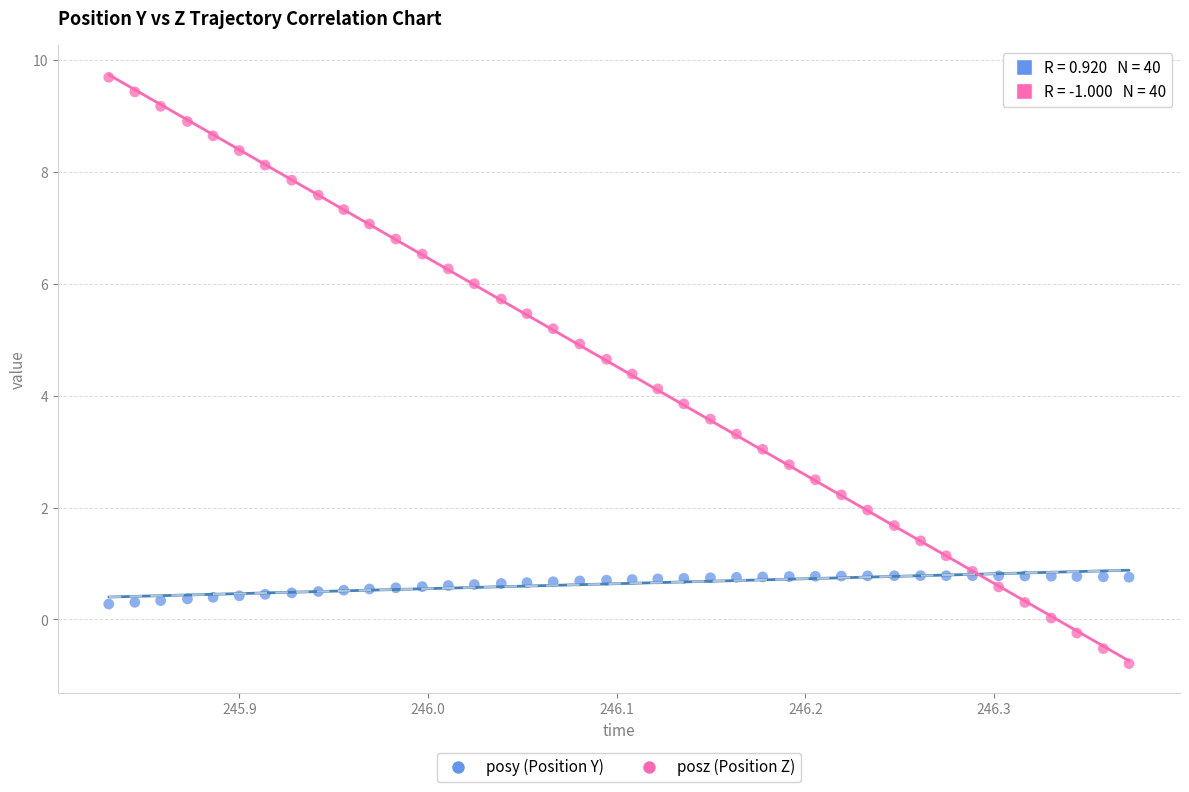

What are all the series names shown in the legend?

posy (Position Y), posz (Position Z)